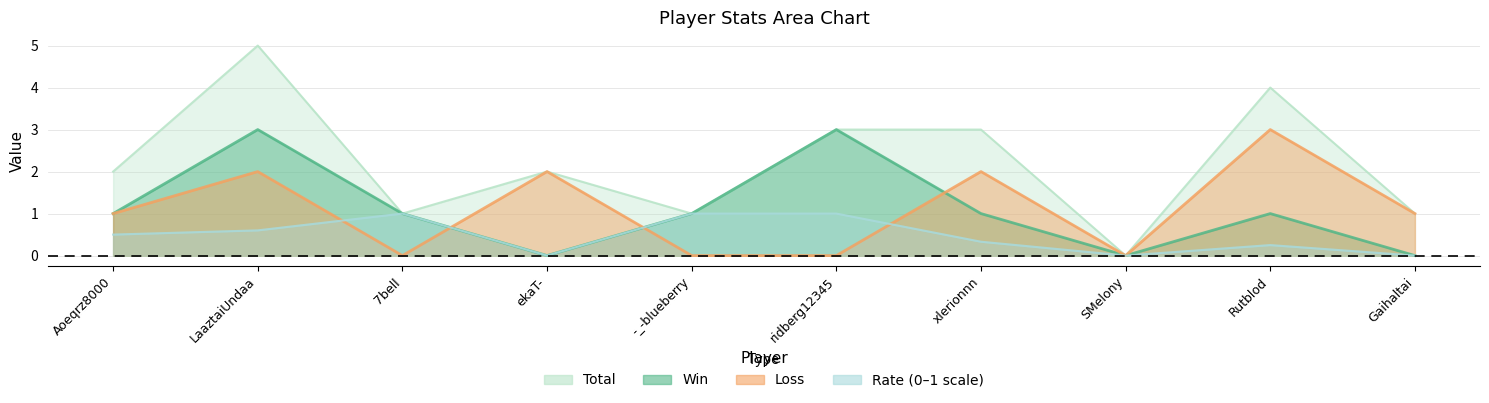

List the labels in order of Loss value, smallest first.

7bell, -_-blueberry, ridberg12345, SMelony, Aoeqrz8000, Gaihaltai, LaaztaiUndaa, ekaT-, xlerionnn, Rutblod